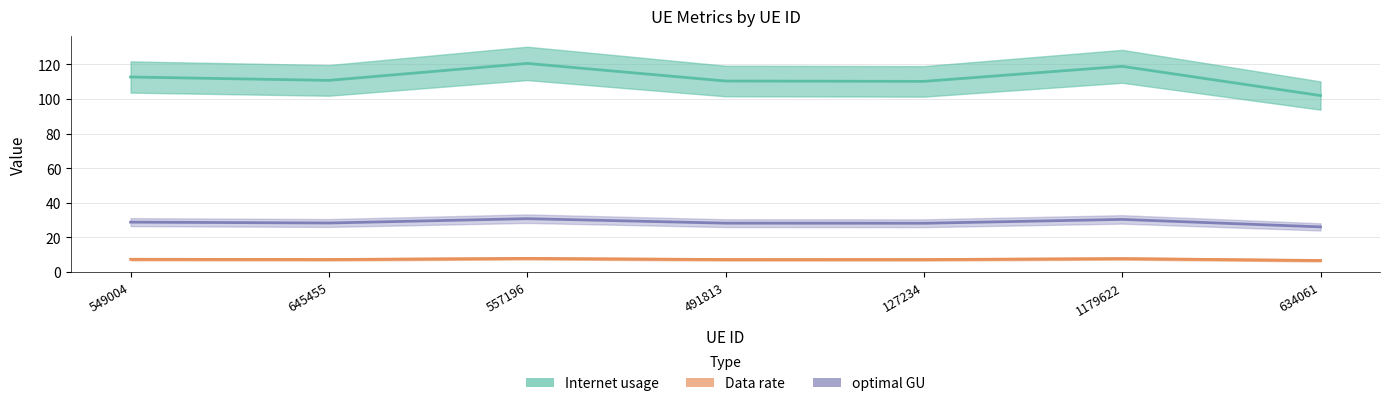

Reading left to right, what are all the values shown in this chart?

Internet usage: 112.7	110.7	120.5	110.3	110.1	118.8	101.9
Data rate: 7.4	7.2	7.9	7.2	7.2	7.8	6.7
optimal GU: 28.8	28.3	30.8	28.2	28.2	30.4	26.1